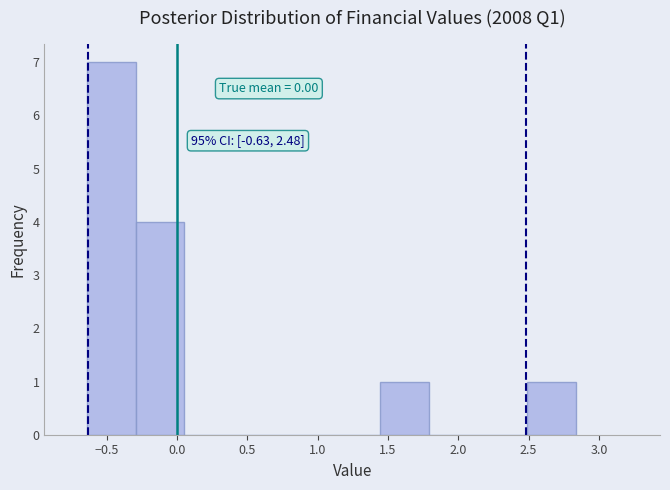

Over which range of the x-axis is the bar tallest?

-0.65 to -0.30